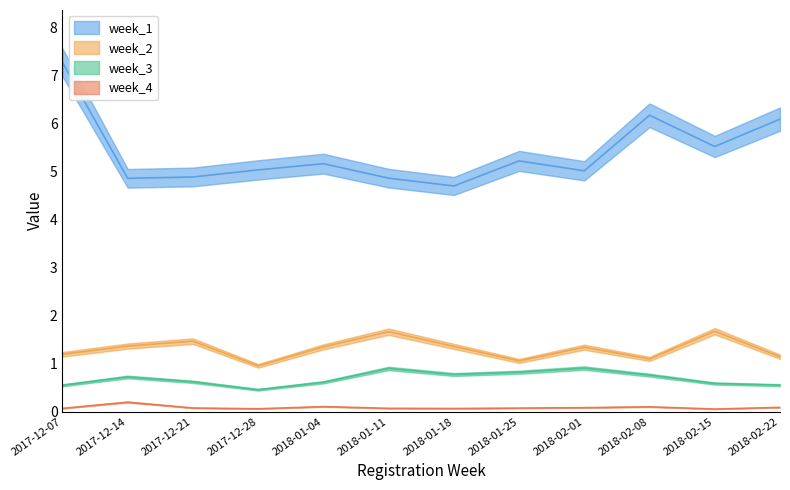

What value does the week_3 series have at 2017-12-21?

0.6